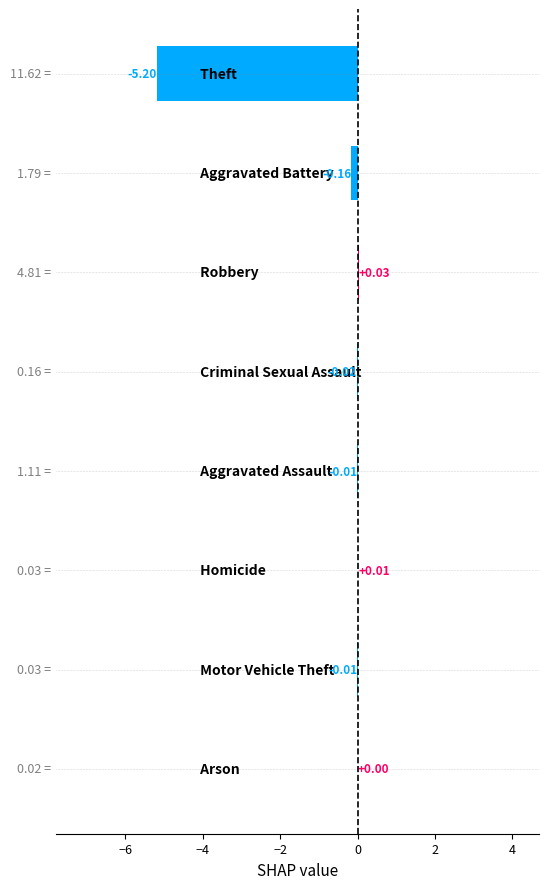

What is the difference between the maximum and minimum values?

5.2